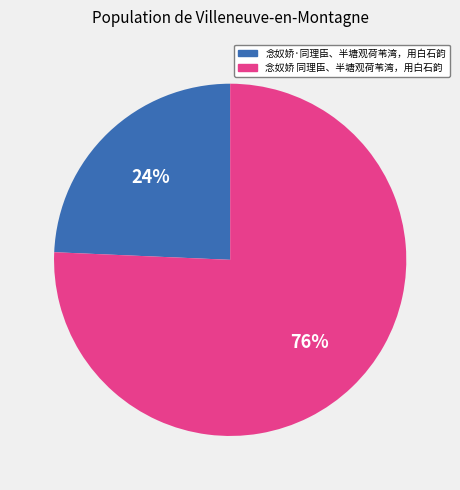

To the nearest percent, what is the average slice percentage?

50%